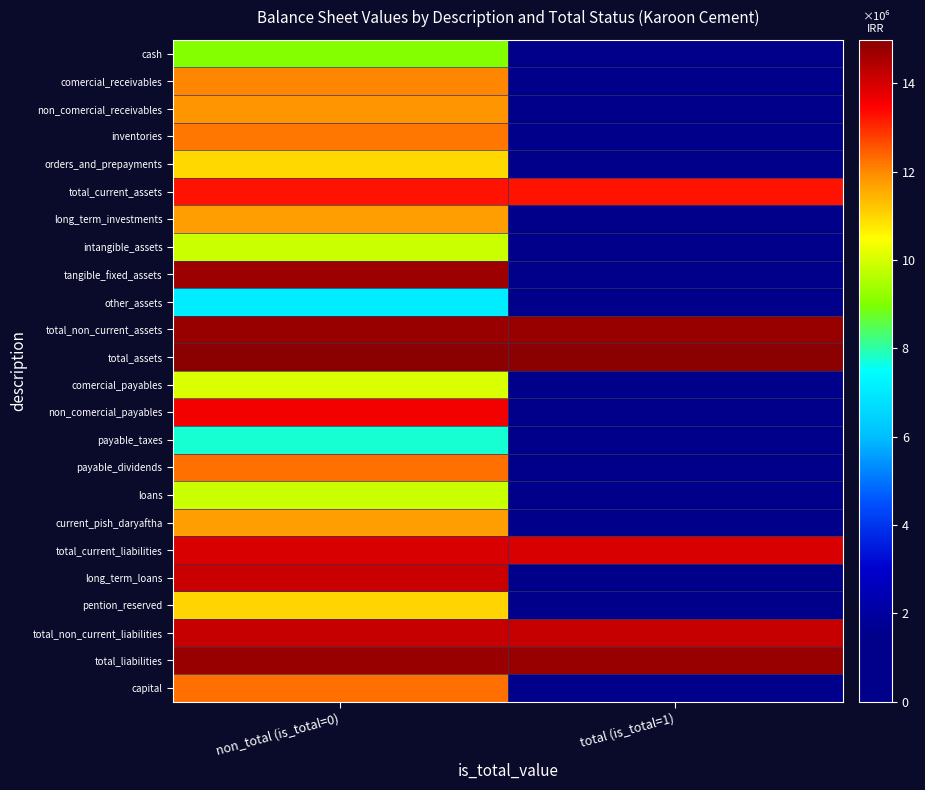

Reading left to right, list all the values displayed in this chart.

cash: non_total (is_total=0)=9.1	total (is_total=1)=0.0
comercial_receivables: non_total (is_total=0)=12.0	total (is_total=1)=0.0
non_comercial_receivables: non_total (is_total=0)=11.9	total (is_total=1)=0.0
inventories: non_total (is_total=0)=12.2	total (is_total=1)=0.0
orders_and_prepayments: non_total (is_total=0)=11.0	total (is_total=1)=0.0
total_current_assets: non_total (is_total=0)=13.3	total (is_total=1)=13.3
long_term_investments: non_total (is_total=0)=11.7	total (is_total=1)=0.0
intangible_assets: non_total (is_total=0)=9.8	total (is_total=1)=0.0
tangible_fixed_assets: non_total (is_total=0)=14.7	total (is_total=1)=0.0
other_assets: non_total (is_total=0)=7.1	total (is_total=1)=0.0
total_non_current_assets: non_total (is_total=0)=14.8	total (is_total=1)=14.8
total_assets: non_total (is_total=0)=15.0	total (is_total=1)=15.0
comercial_payables: non_total (is_total=0)=10.0	total (is_total=1)=0.0
non_comercial_payables: non_total (is_total=0)=13.6	total (is_total=1)=0.0
payable_taxes: non_total (is_total=0)=7.8	total (is_total=1)=0.0
payable_dividends: non_total (is_total=0)=12.3	total (is_total=1)=0.0
loans: non_total (is_total=0)=9.9	total (is_total=1)=0.0
current_pish_daryaftha: non_total (is_total=0)=11.8	total (is_total=1)=0.0
total_current_liabilities: non_total (is_total=0)=14.0	total (is_total=1)=14.0
long_term_loans: non_total (is_total=0)=14.1	total (is_total=1)=0.0
pention_reserved: non_total (is_total=0)=11.0	total (is_total=1)=0.0
total_non_current_liabilities: non_total (is_total=0)=14.2	total (is_total=1)=14.2
total_liabilities: non_total (is_total=0)=14.8	total (is_total=1)=14.8
capital: non_total (is_total=0)=12.2	total (is_total=1)=0.0